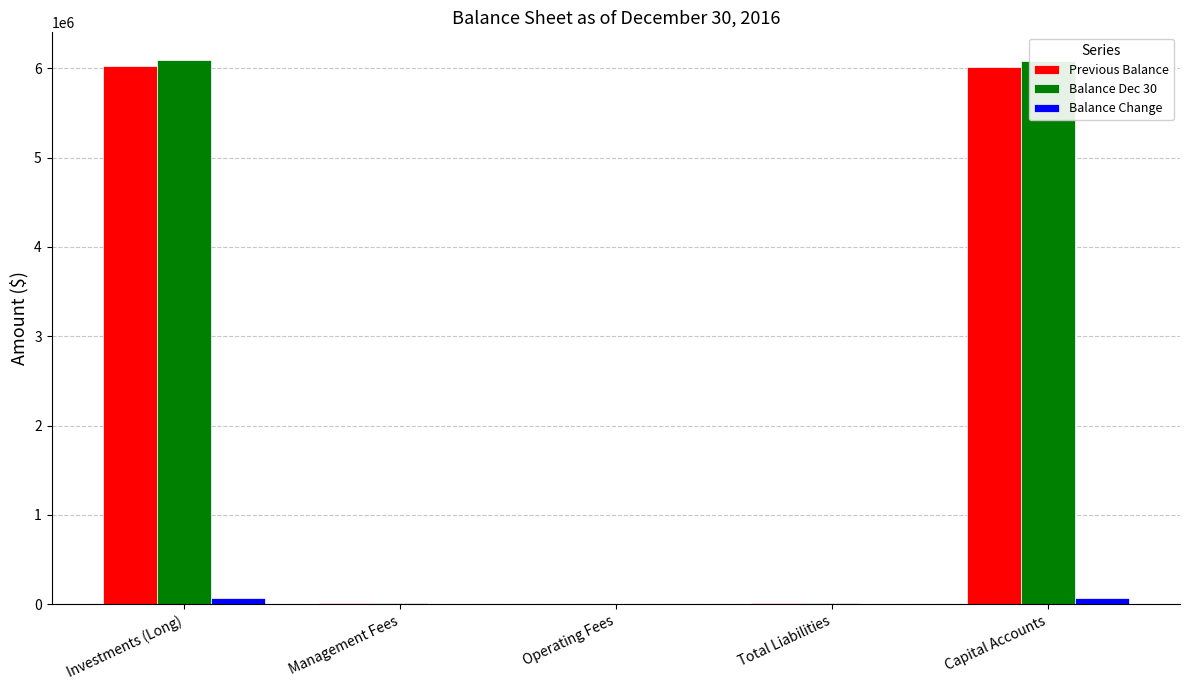

How many distinct data groups are displayed?

3